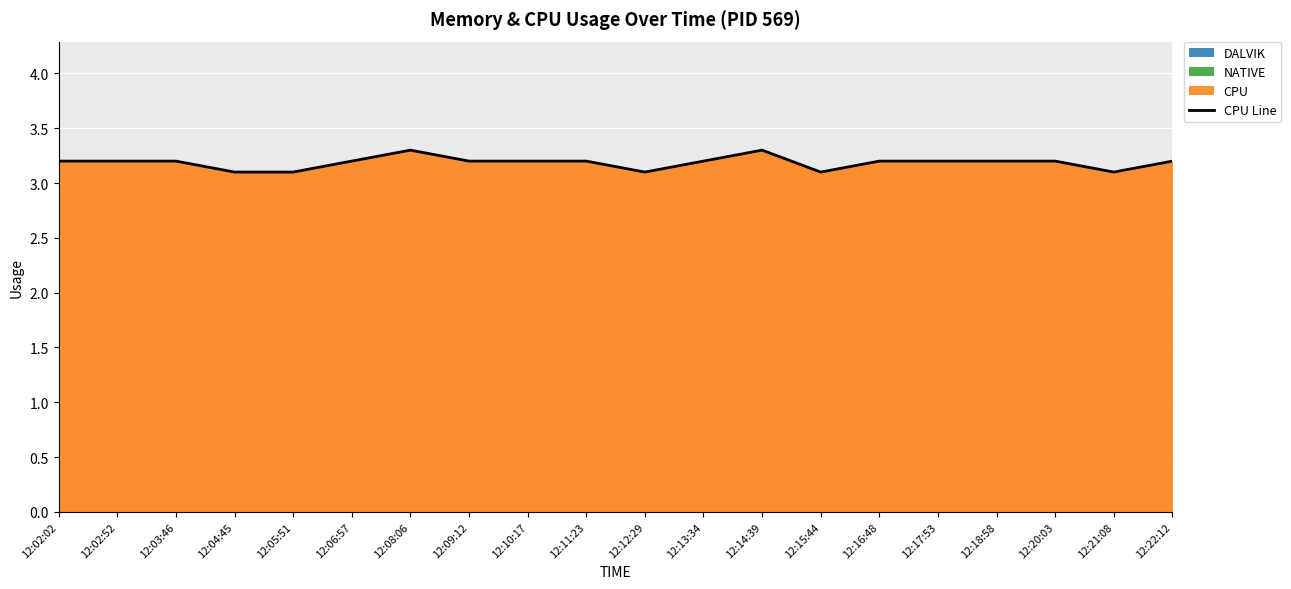

What is the difference between the second highest and second lowest values?

0.2